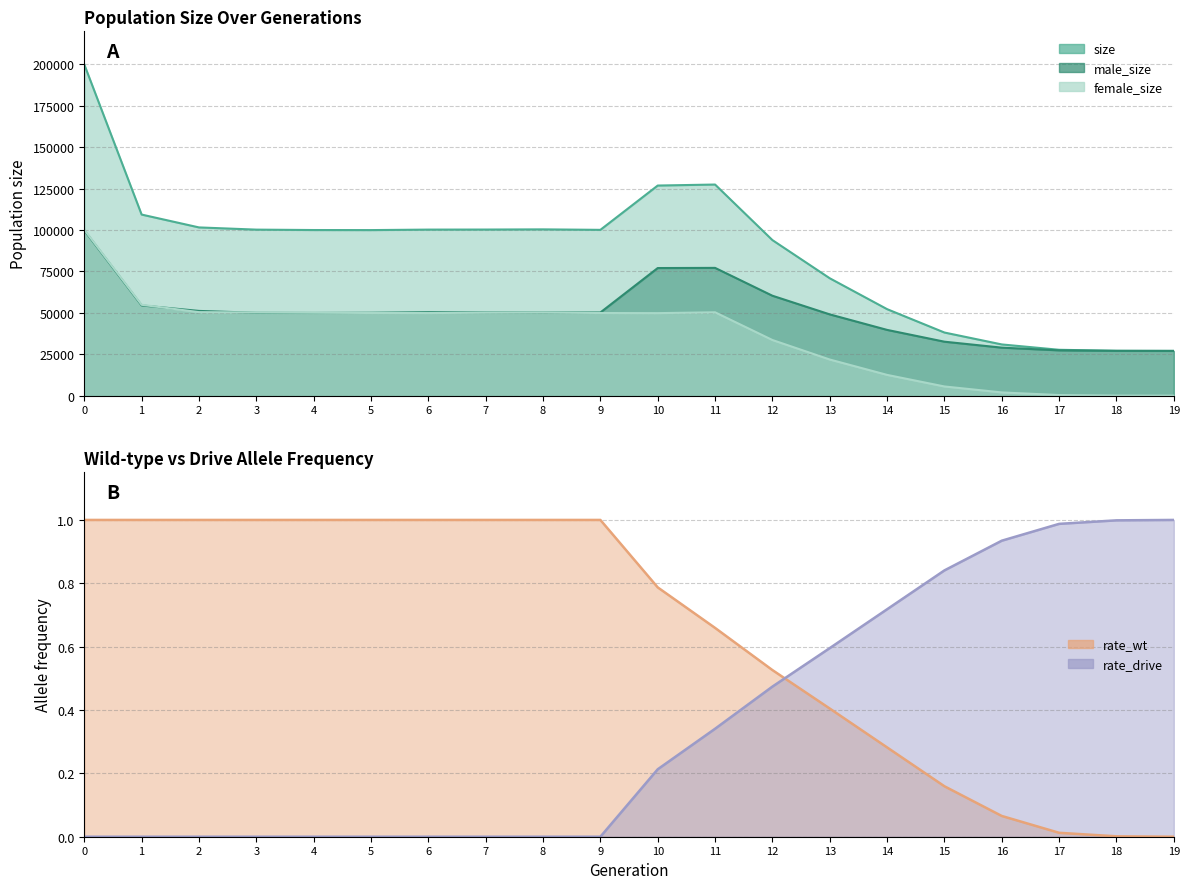

Between 9 and 17, which is larger?

9